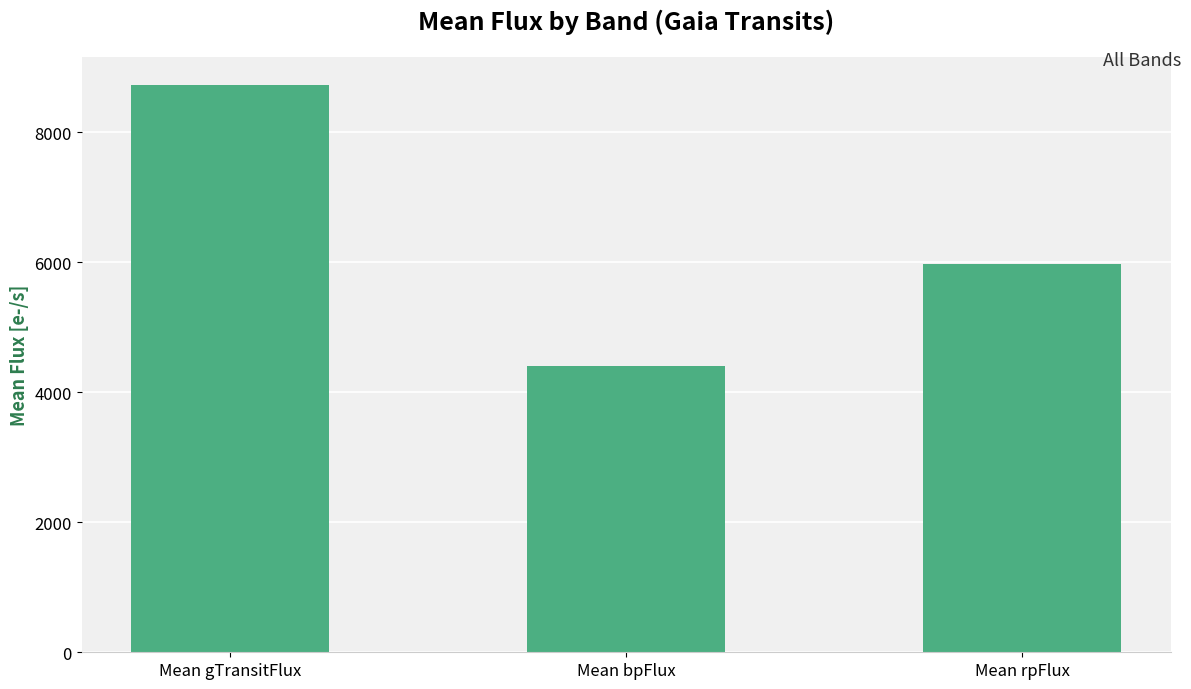

Which has a higher value, Mean gTransitFlux or Mean bpFlux?

Mean gTransitFlux